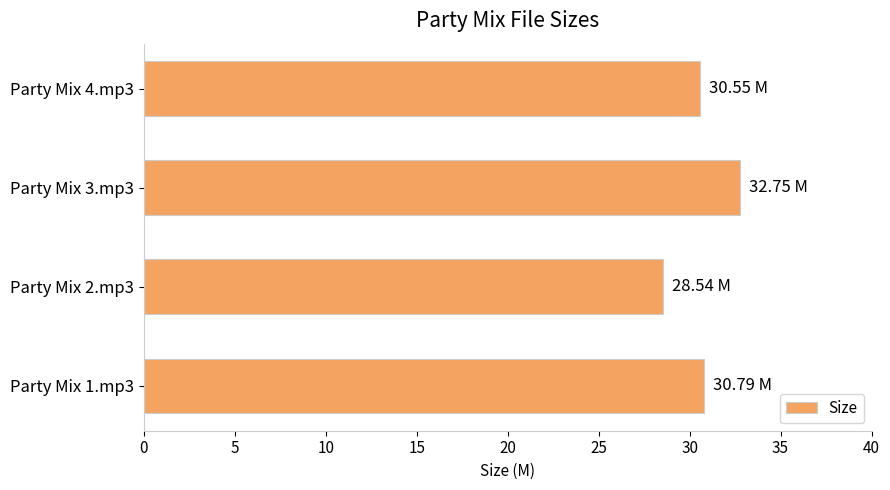

Which has a higher value, Party Mix 2.mp3 or Party Mix 1.mp3?

Party Mix 1.mp3